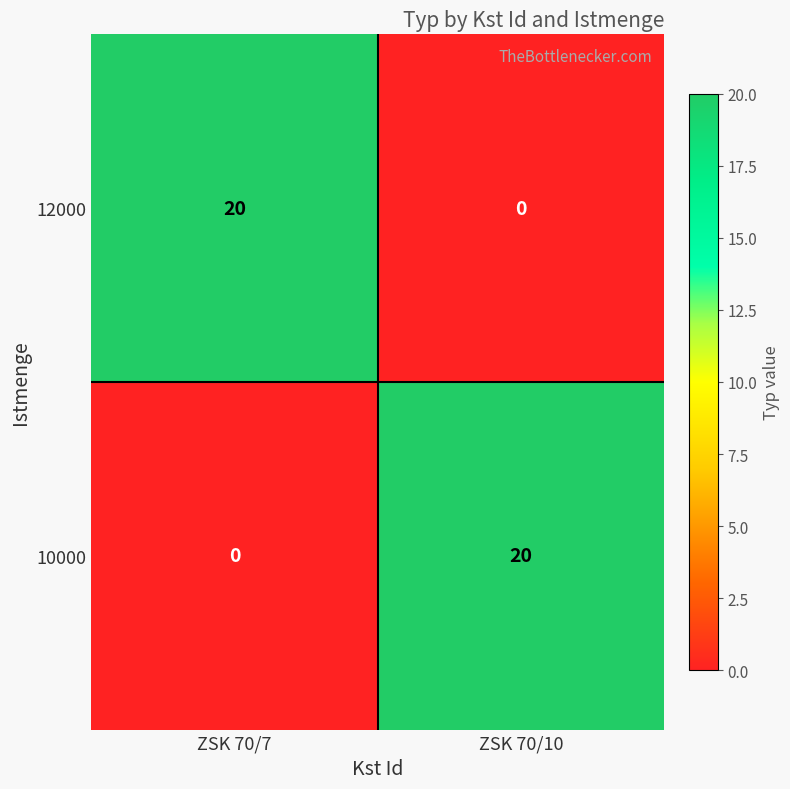

What is the spread (max minus min) of values at ZSK 70/10?

20